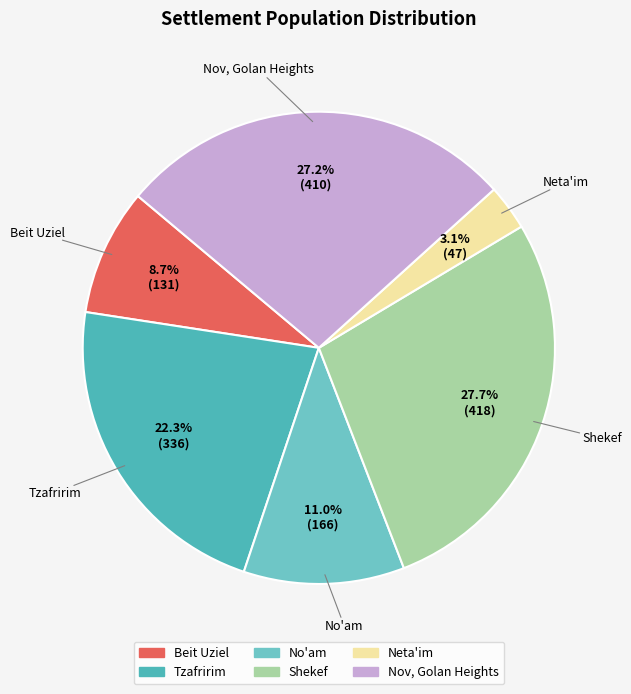

What is the smallest slice in the pie chart?

Neta'im